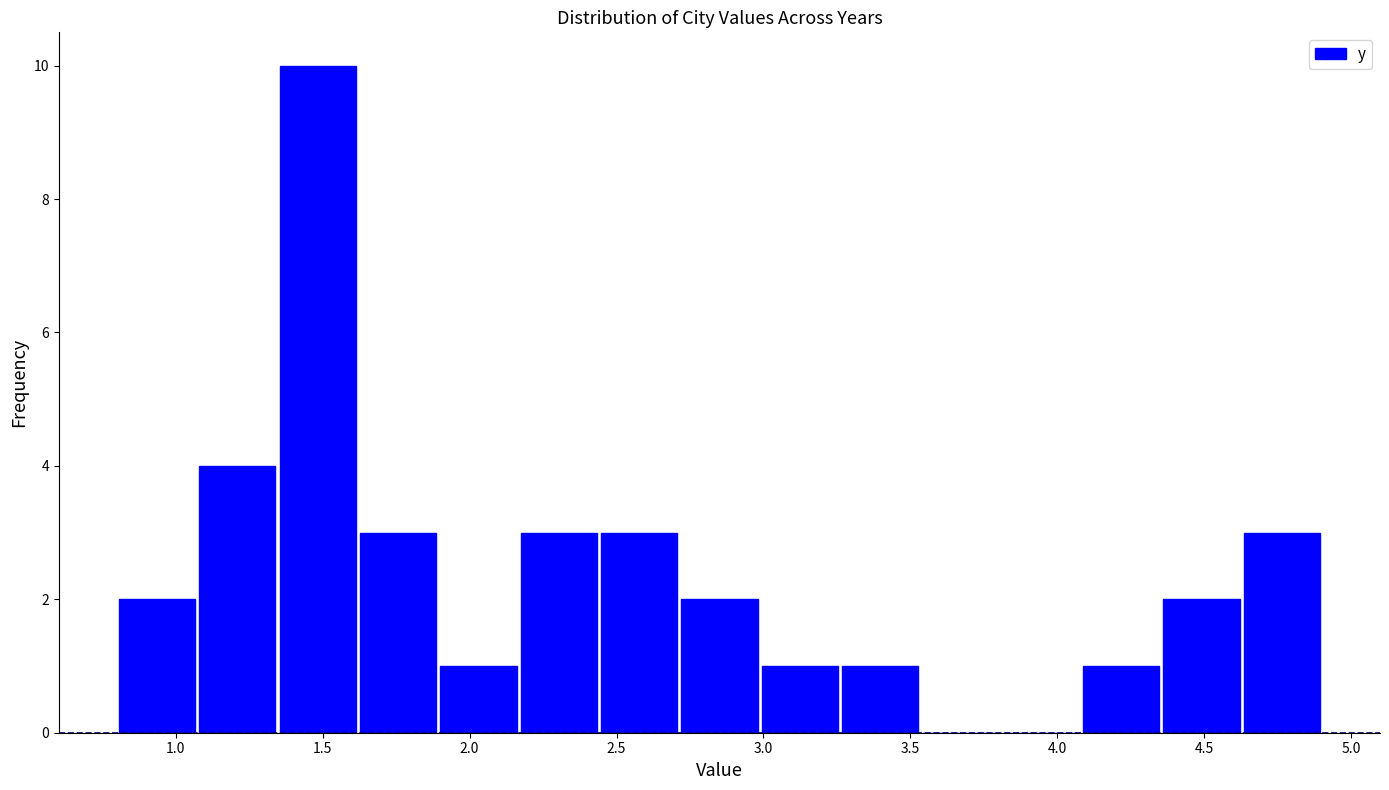

Reading left to right, transcribe this chart: for each bar, give the range it covers on the x-axis and its height. Neither the bar edges nor the heights are printed on the chart, so give them approximately, as read against the axes.

0.80 to 1.05: 2
1.05 to 1.35: 4
1.35 to 1.60: 10
1.60 to 1.90: 3
1.90 to 2.15: 1
2.15 to 2.45: 3
2.45 to 2.70: 3
2.70 to 3.00: 2
3.00 to 3.25: 1
3.25 to 3.55: 1
3.55 to 3.80: 0
3.80 to 4.10: 0
4.10 to 4.35: 1
4.35 to 4.65: 2
4.65 to 4.90: 3